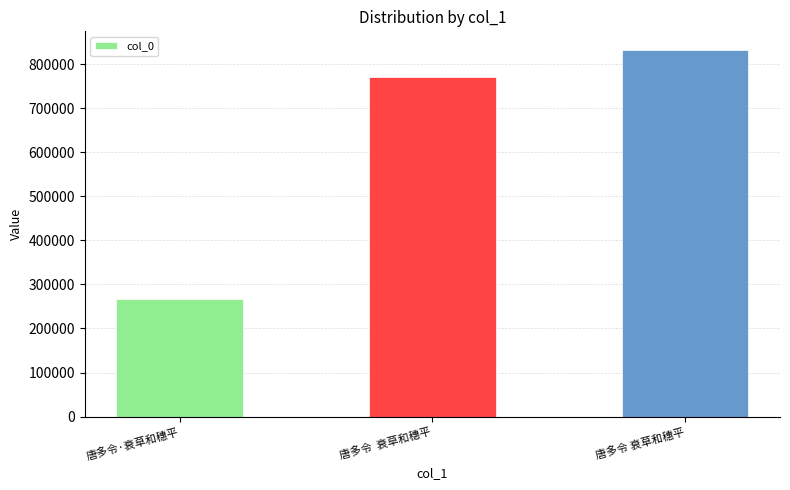

The value at 唐多令 衰草和穗平 is 520397. True or false?

False